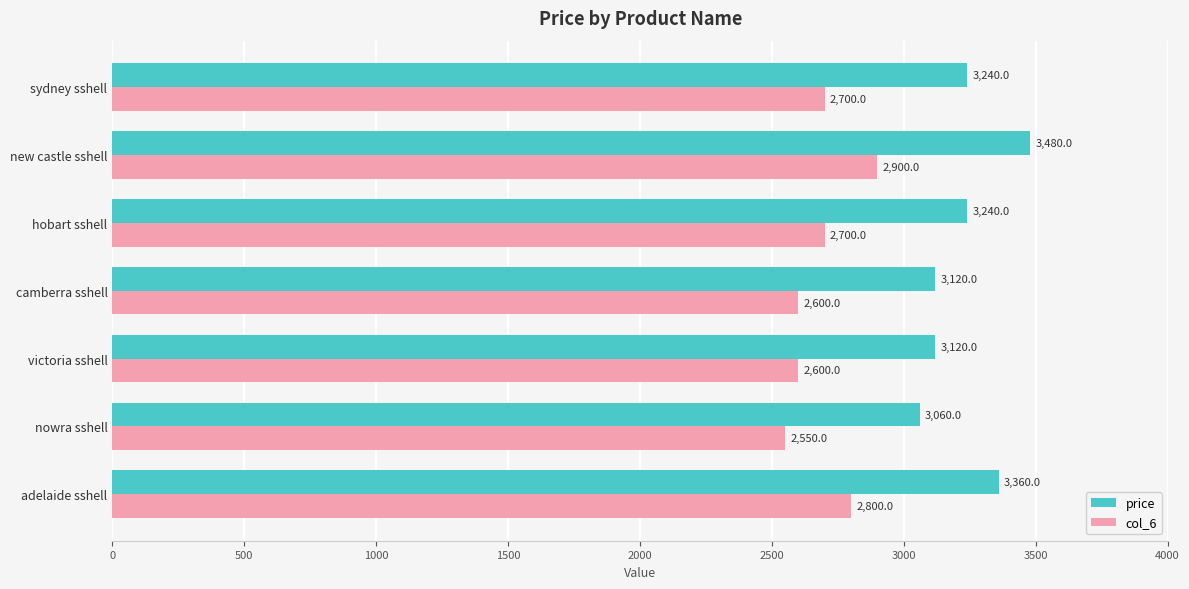

Which series has the largest range (max minus min)?

price